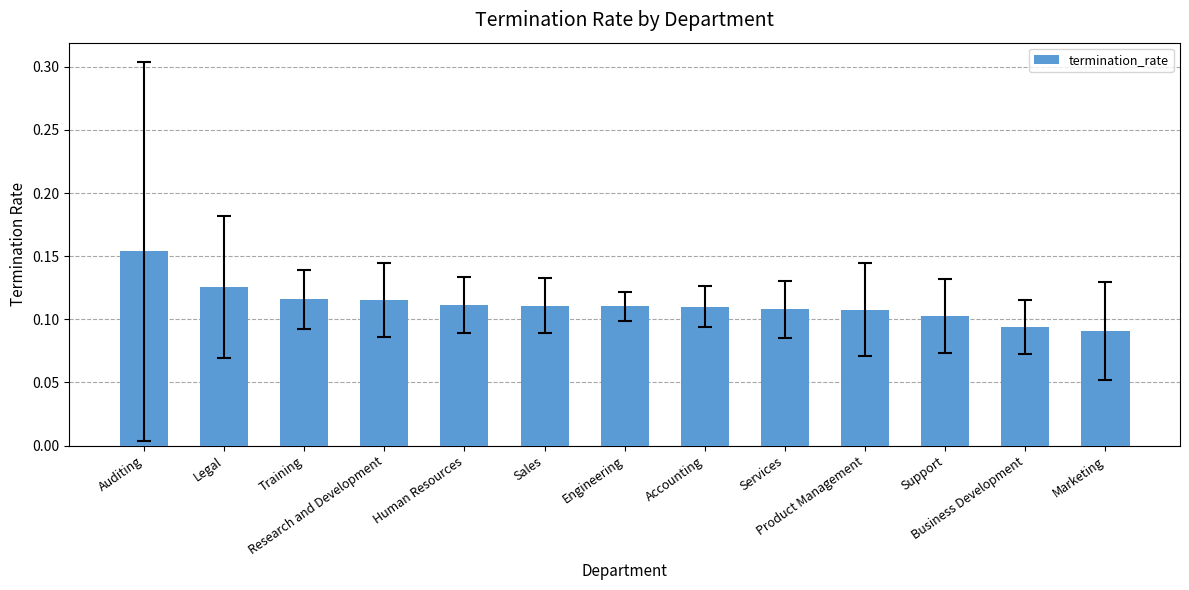

What is the label of the 4th bar from the left?

Research and Development